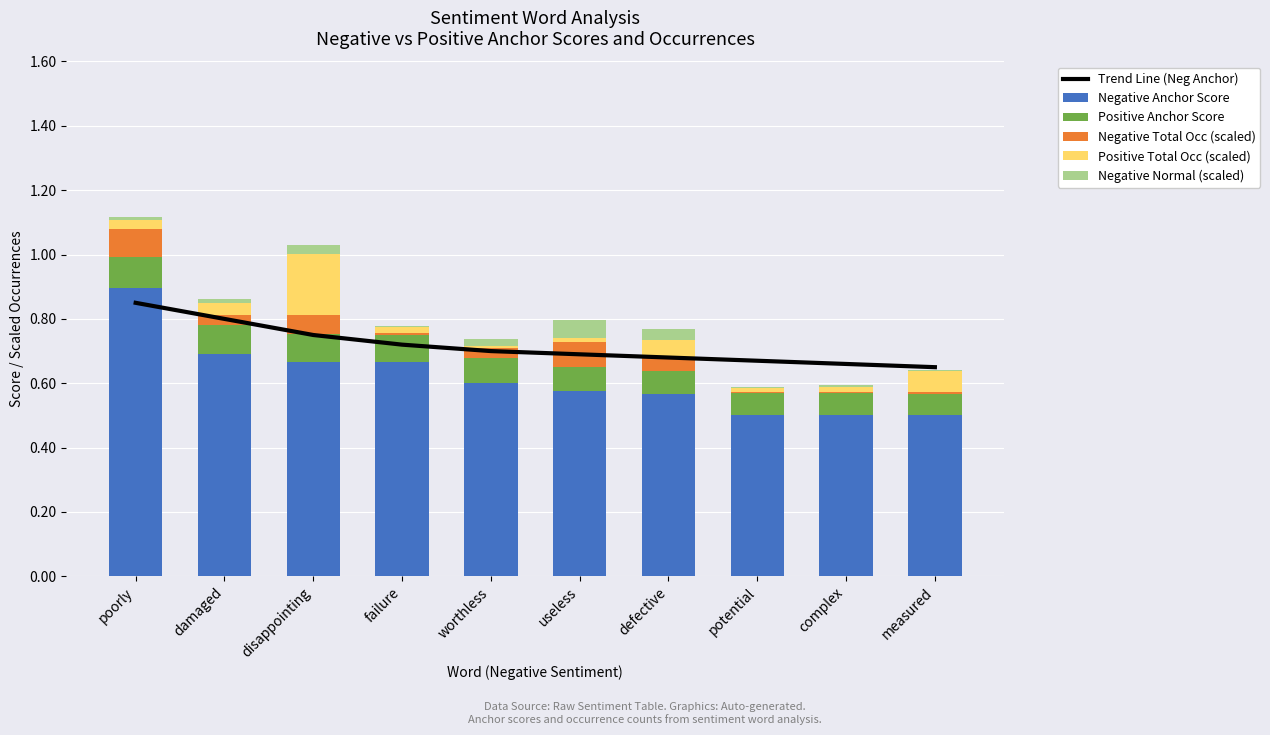

What is the difference between the highest and lowest values at useless?

0.7